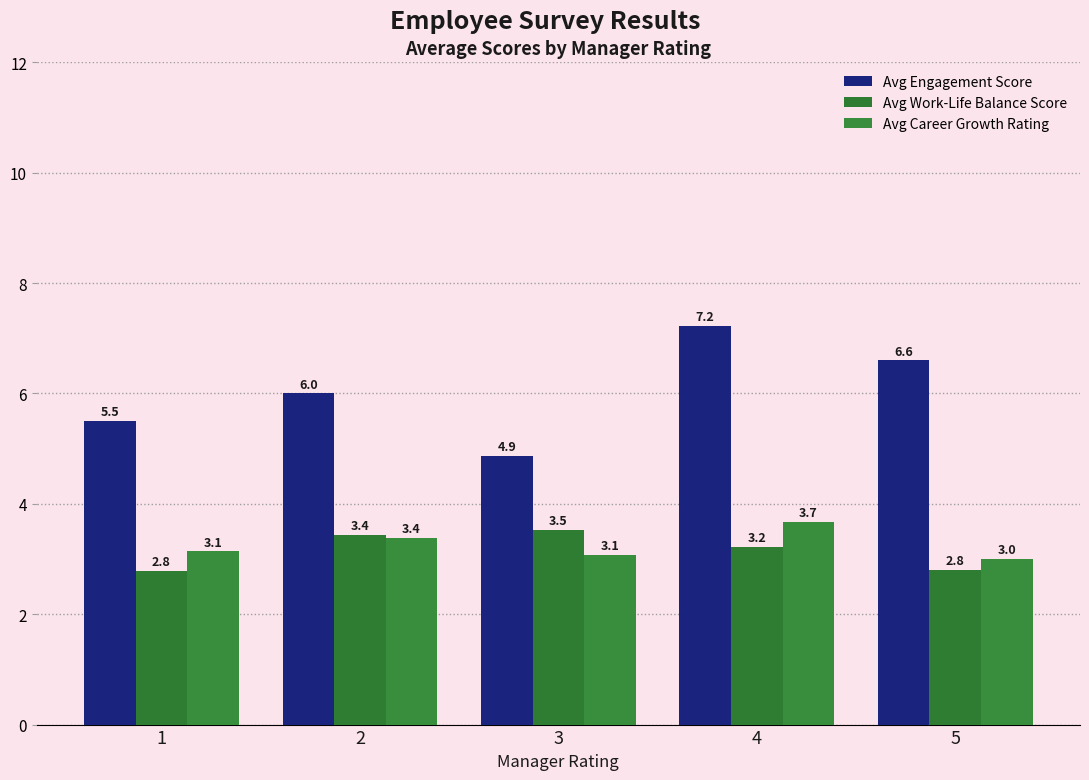

What are all the series names shown in the legend?

Avg Engagement Score, Avg Work-Life Balance Score, Avg Career Growth Rating